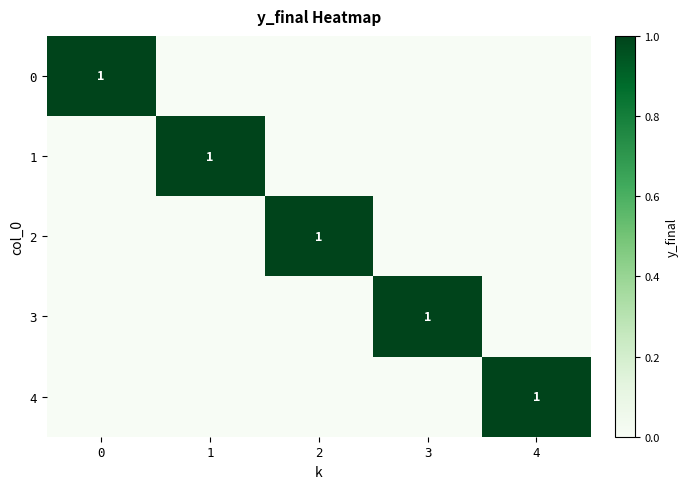

Is it true that 1 equals 0 at 1?

False